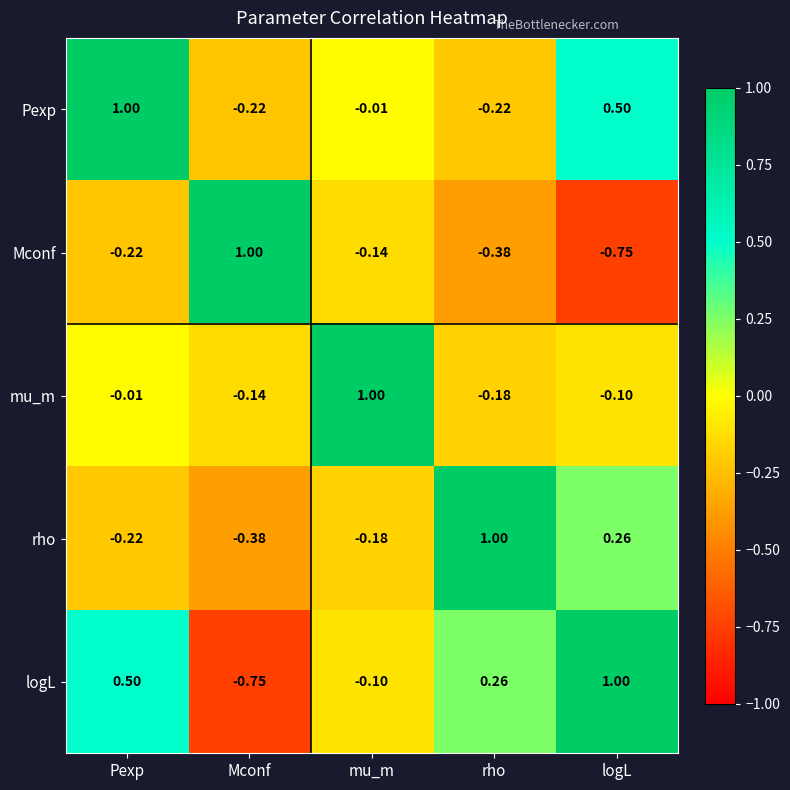

At which label does logL reach its minimum?

Mconf